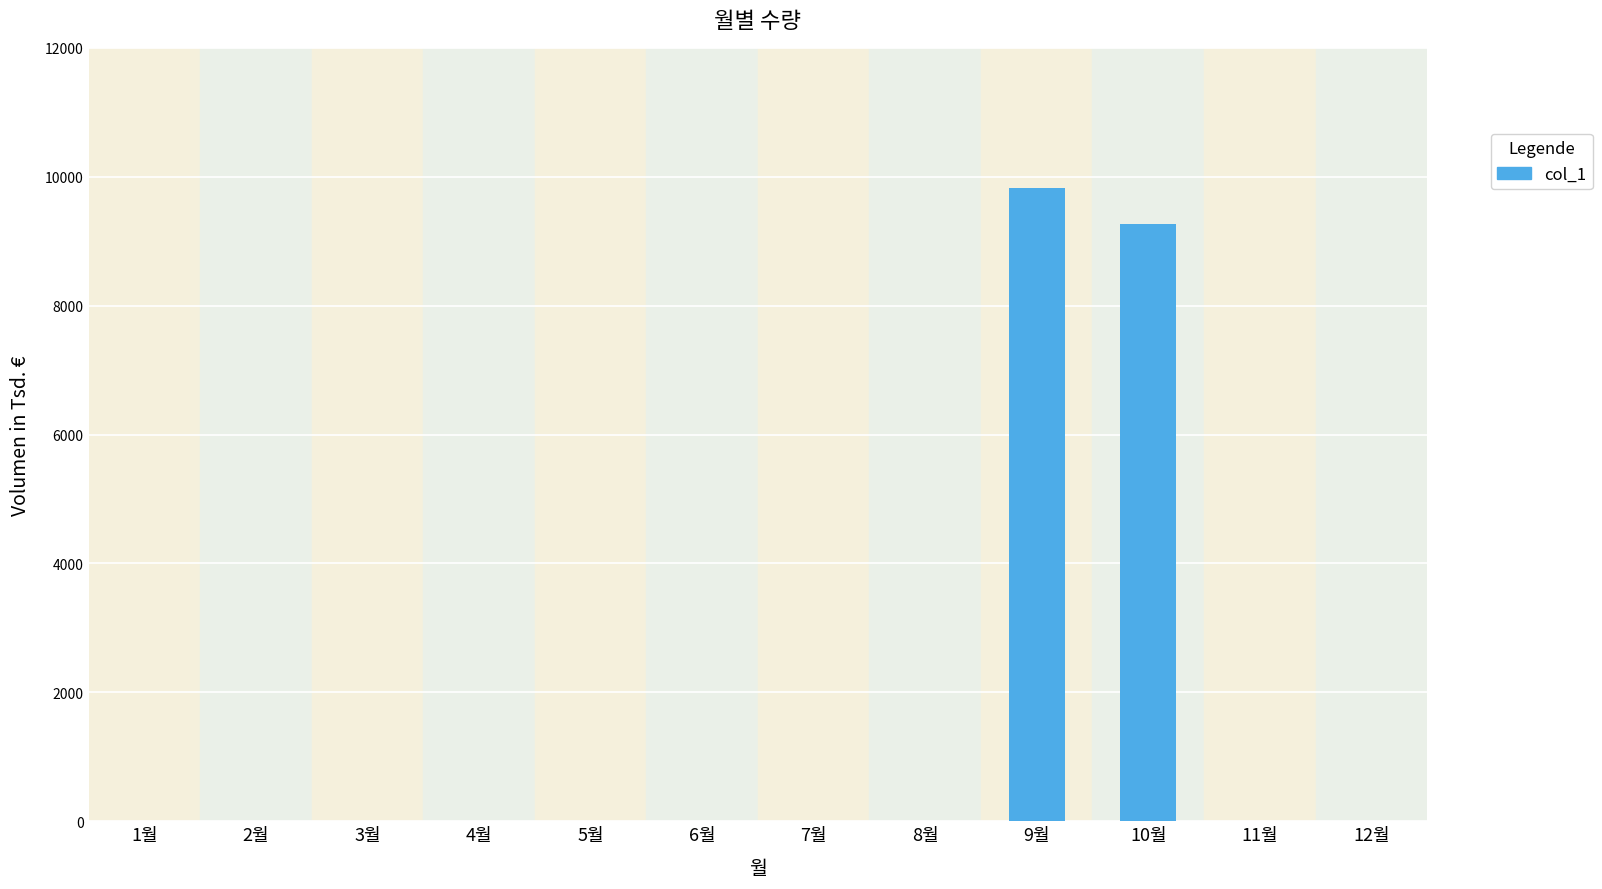

Reading right to left, transcribe all the data shown in this chart.

12월=0	11월=0	10월=9270	9월=9820	8월=0	7월=0	6월=0	5월=0	4월=0	3월=0	2월=0	1월=0